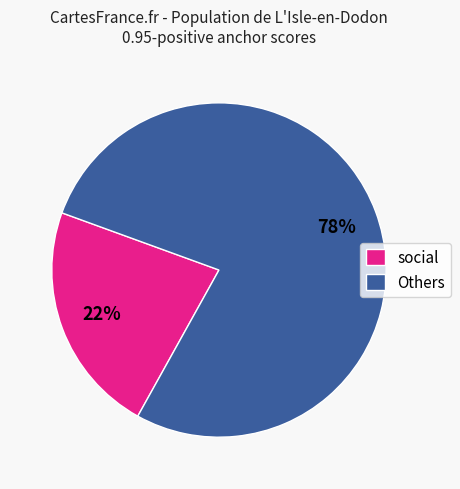

To the nearest percent, what is the average slice percentage?

50%